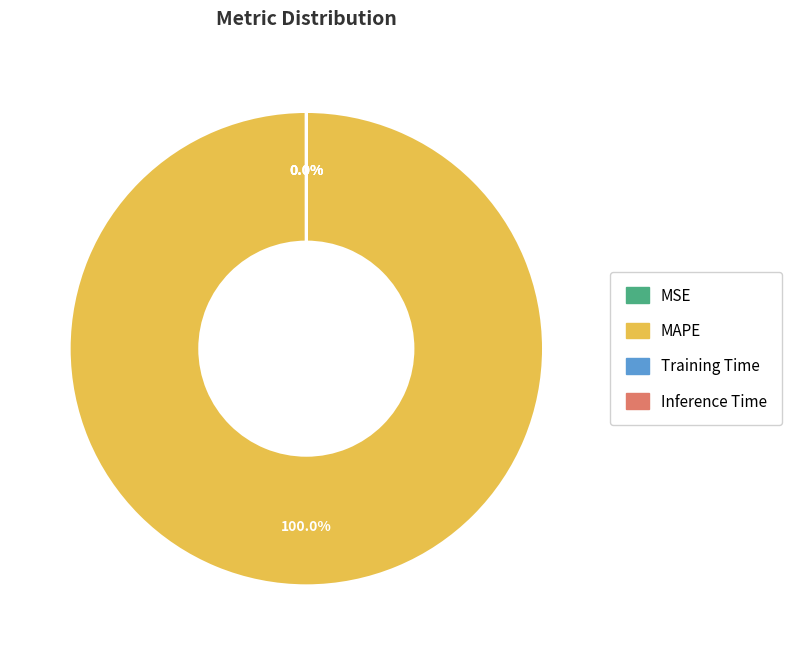

Count the number of slices in the pie.

4